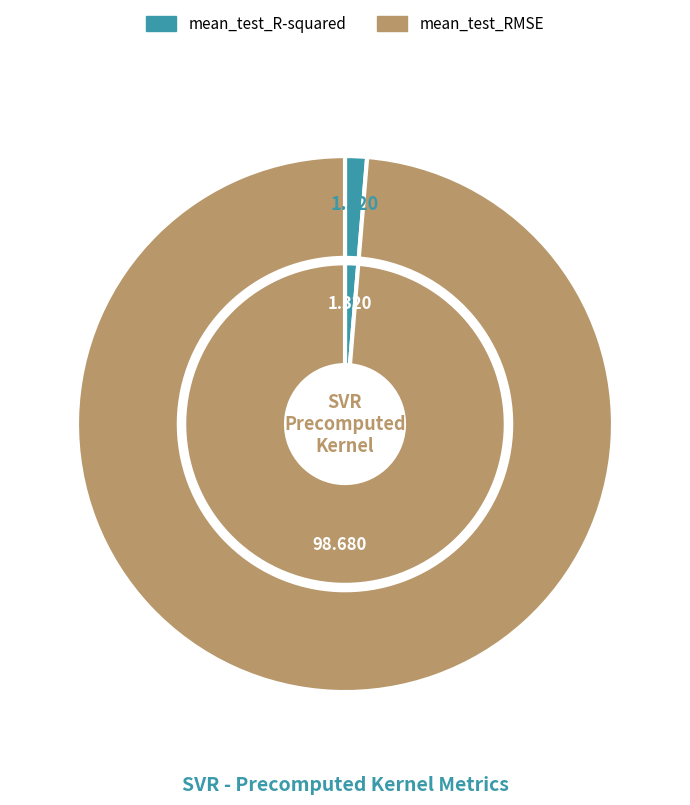

Which has a higher value, mean_test_RMSE or mean_test_R-squared?

mean_test_RMSE